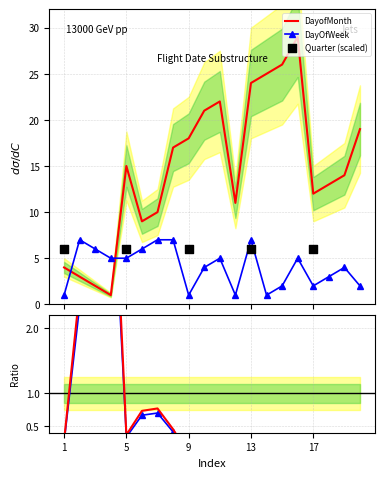

At which category is the sum across all series the highest?

16